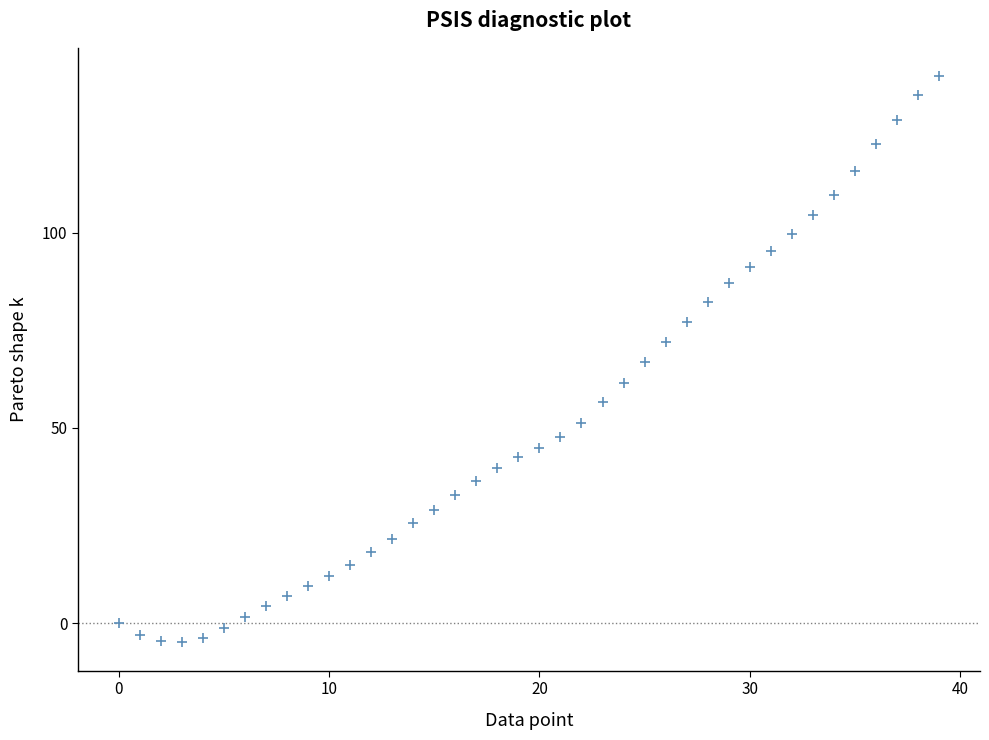

What is the range of Y values (max minus min)?

145.0